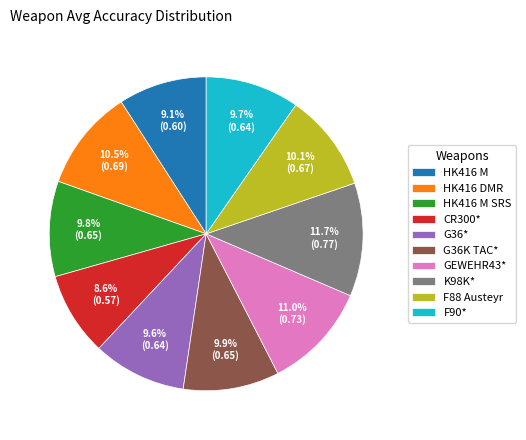

What is the largest slice in the pie chart?

K98K*